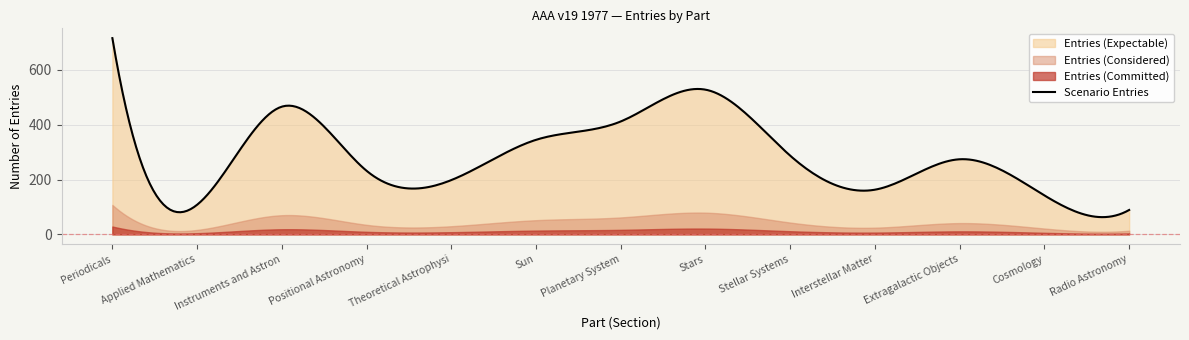

True or false: the data has more than 1 interior local peaks.

True